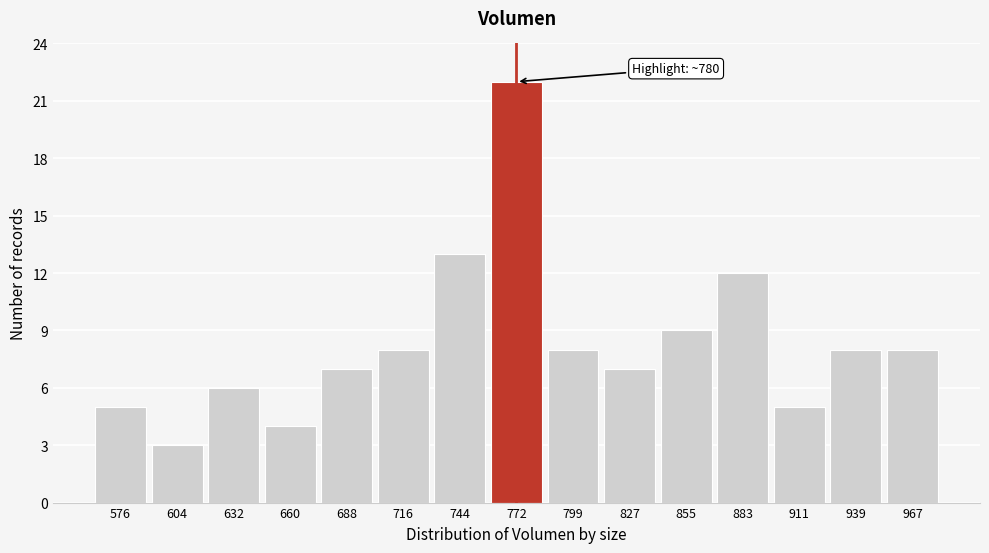

Reading right to left, list all the values displayed in this chart.

967=8	939=8	911=5	883=12	855=9	827=7	799=8	772=22	744=13	716=8	688=7	660=4	632=6	604=3	576=5